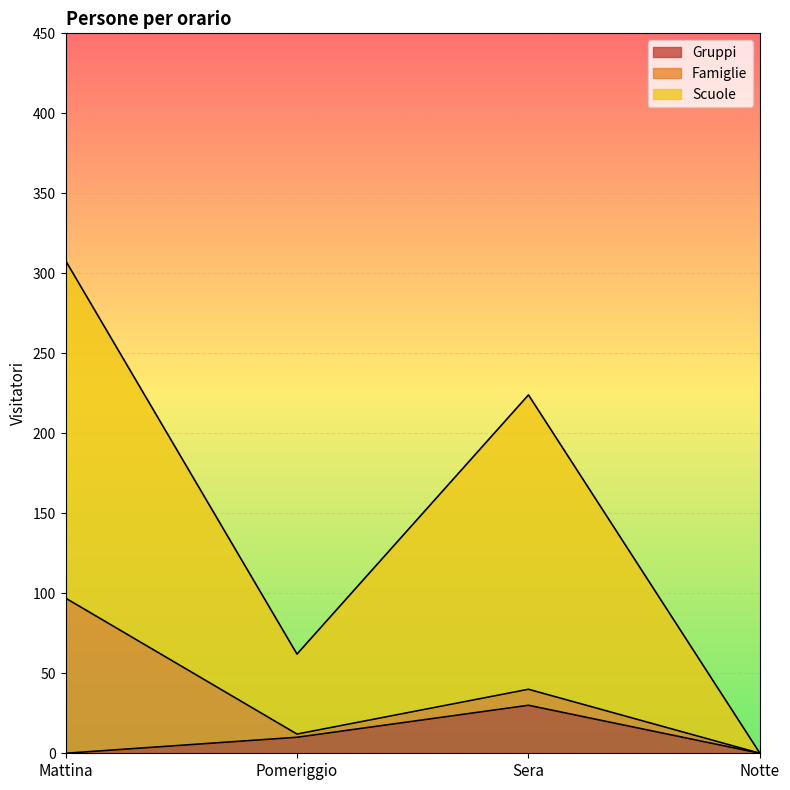

Is it true that Gruppi equals 0 at Mattina?

True